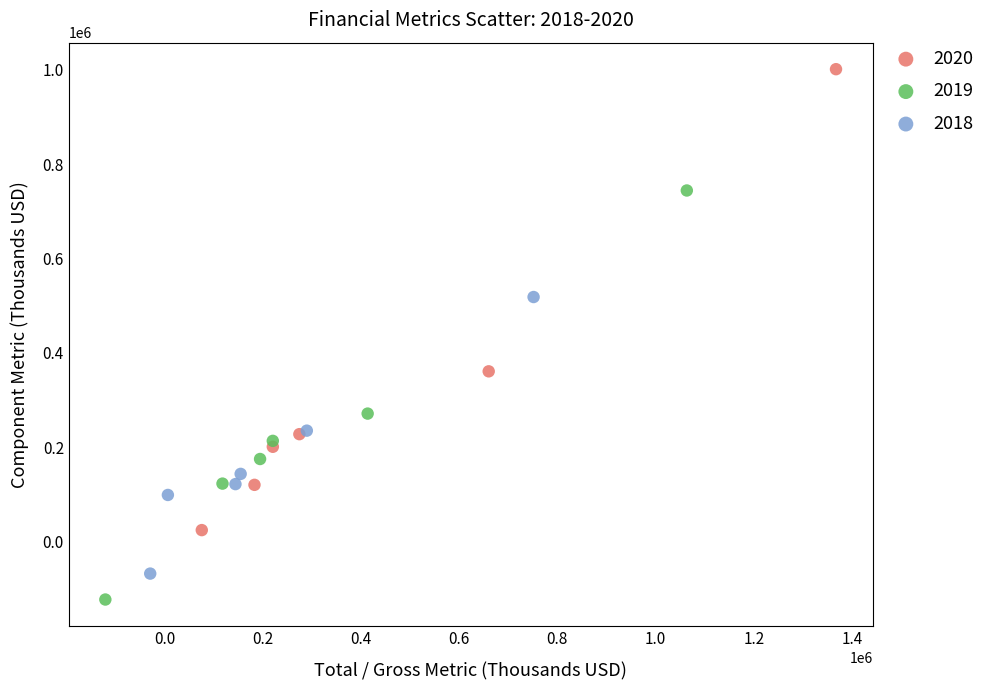

Which series has the largest Y range (max minus min)?

2020